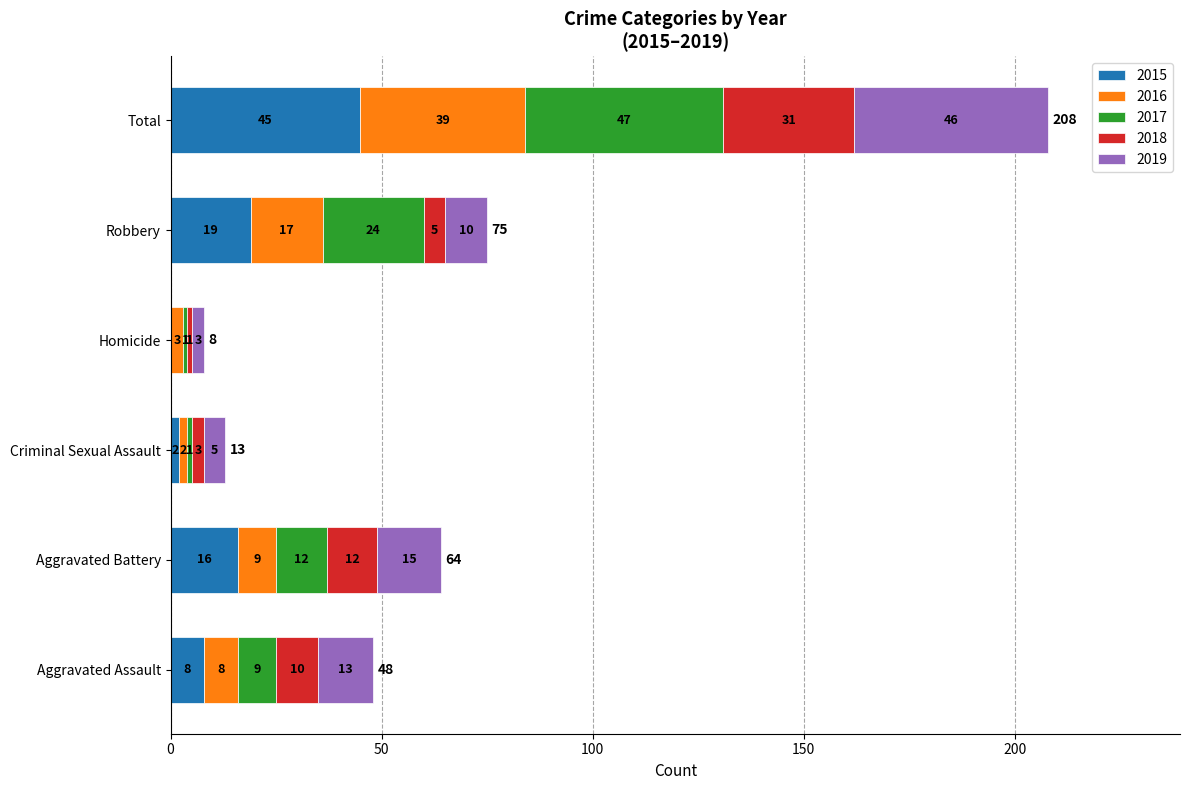

At which label does 2015 reach its peak?

Total